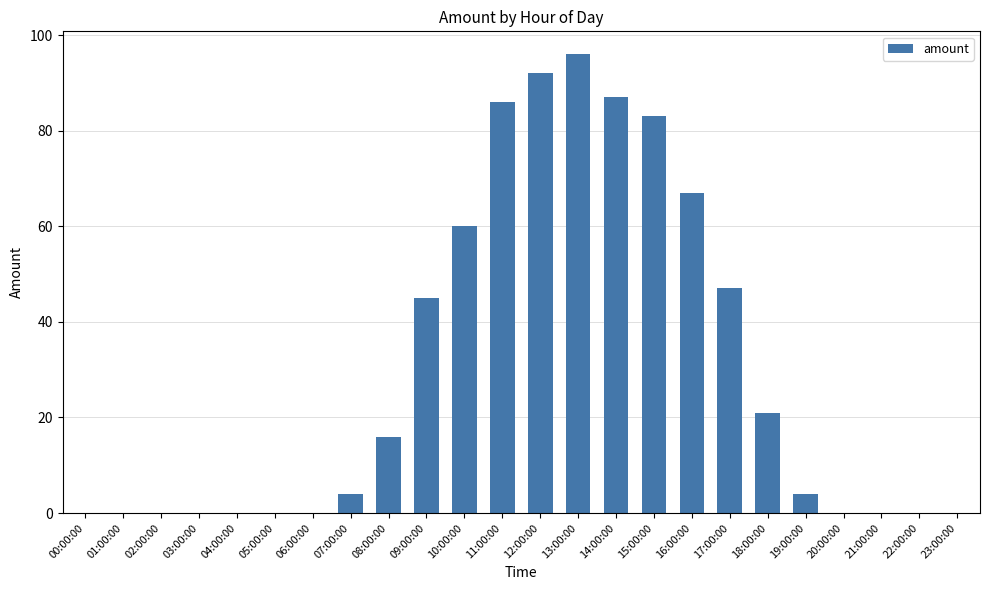

Which category has the highest value across all series?

13:00:00